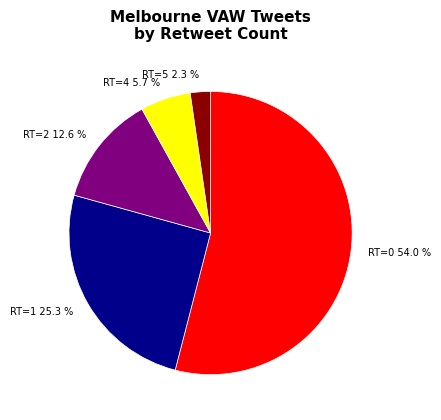

How many segments does this pie chart have?

5